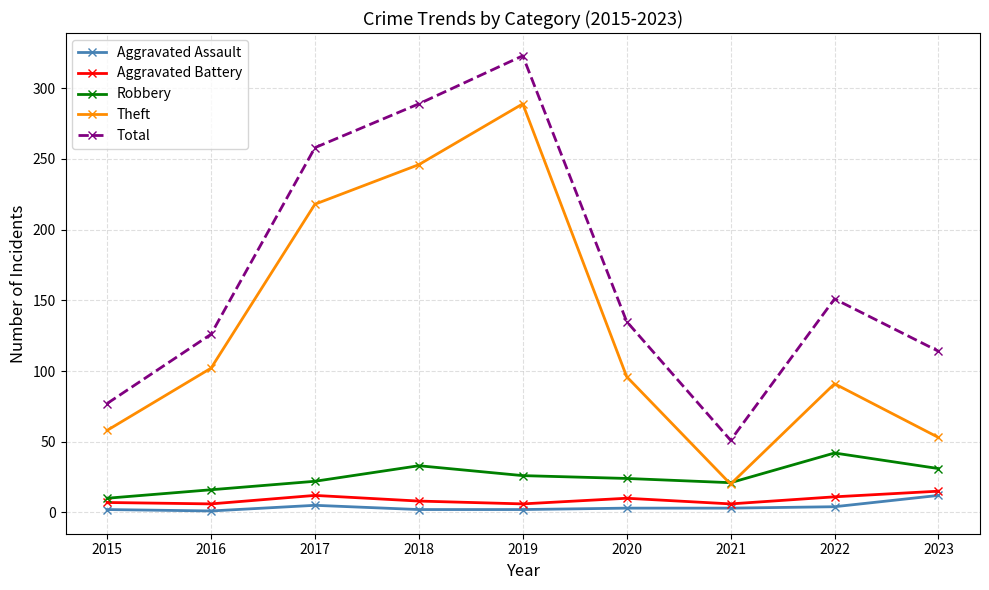

Between 2017 and 2023, which series saw the biggest shift?

Theft